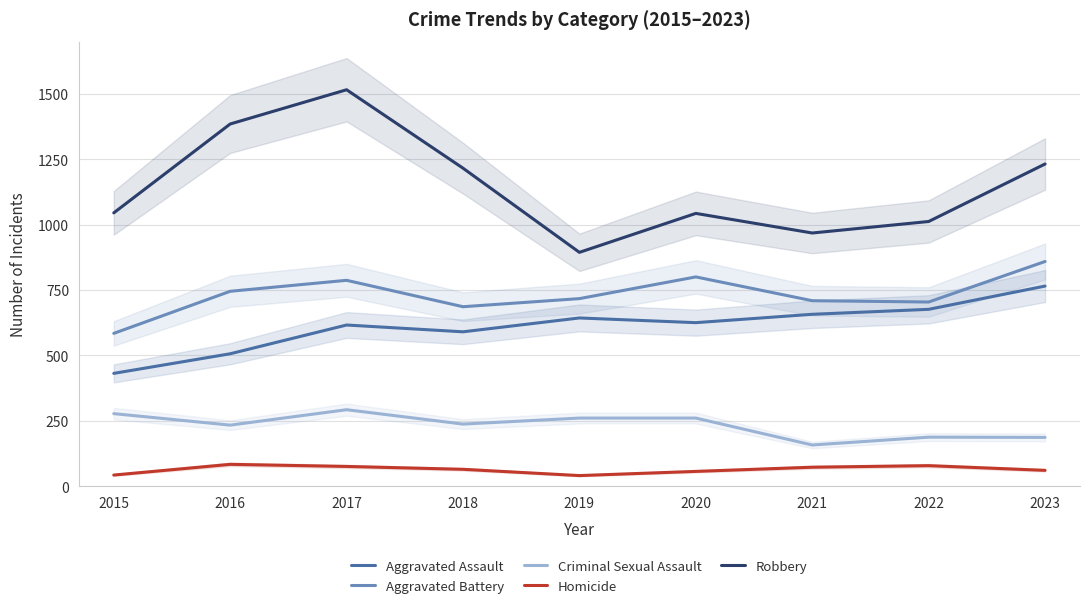

How many interior local peaks does the Aggravated Assault series have?

2